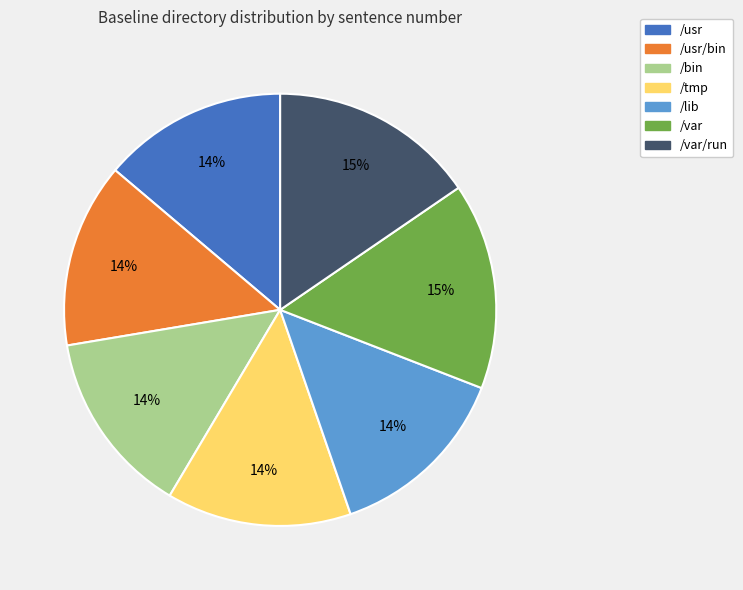

Is it true that /var is 4% of the pie?

False